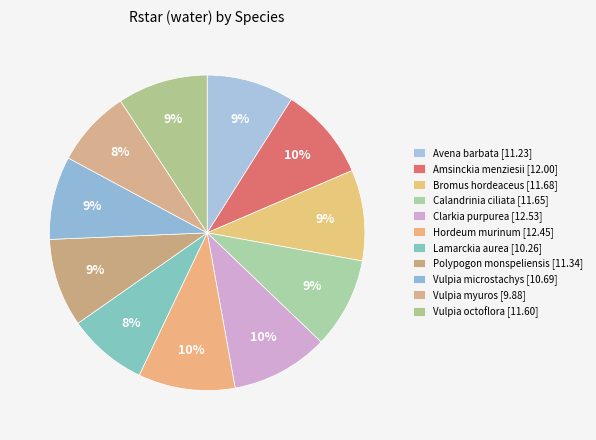

Is it true that Vulpia myuros is 8% of the pie?

True